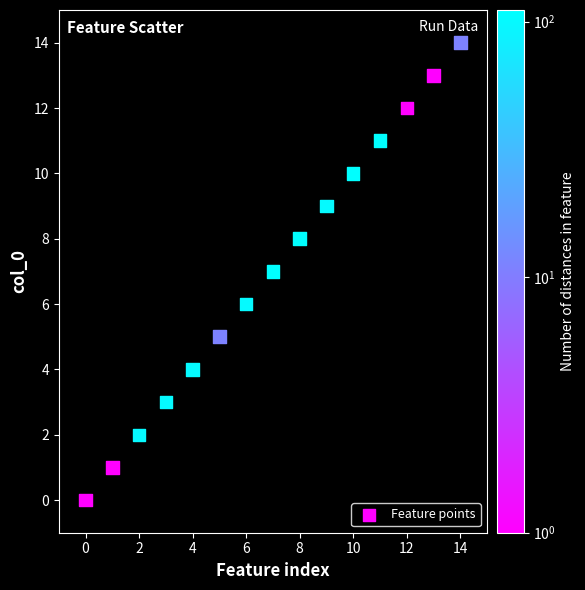

What is the range of Y values (max minus min)?

14